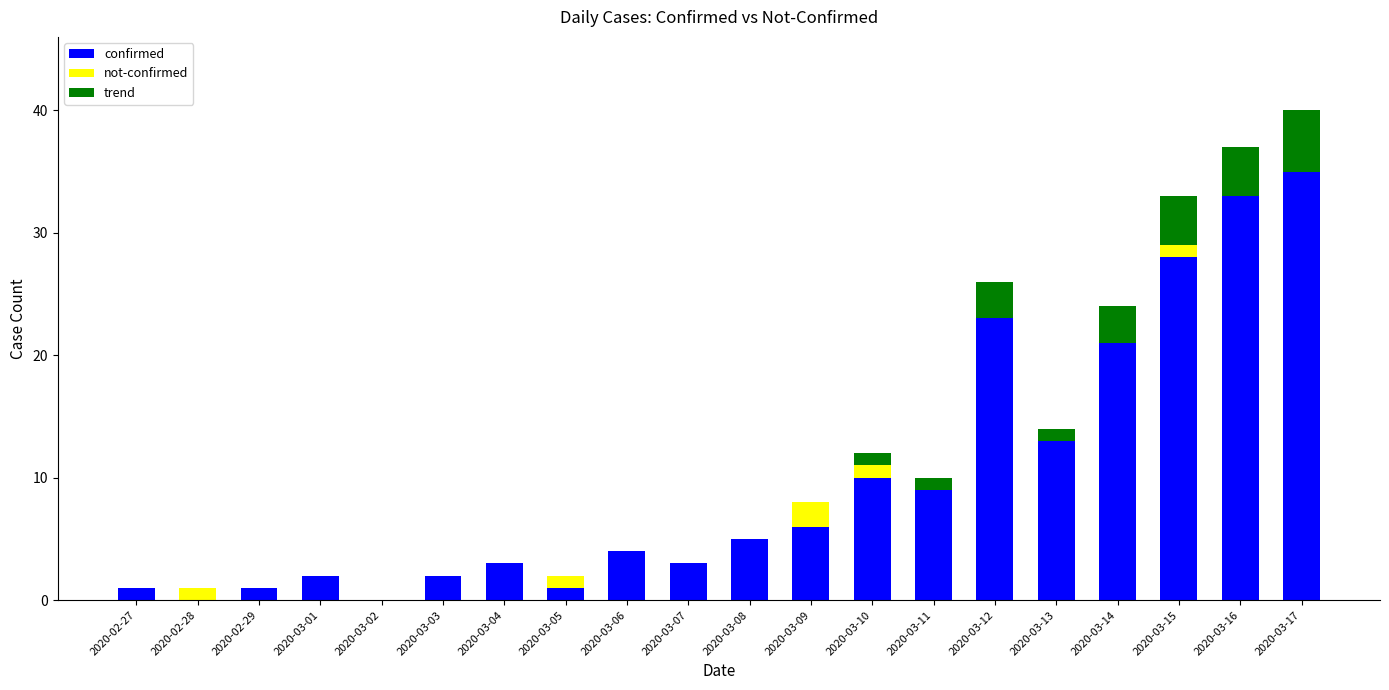

At which label does confirmed reach its peak?

2020-03-17